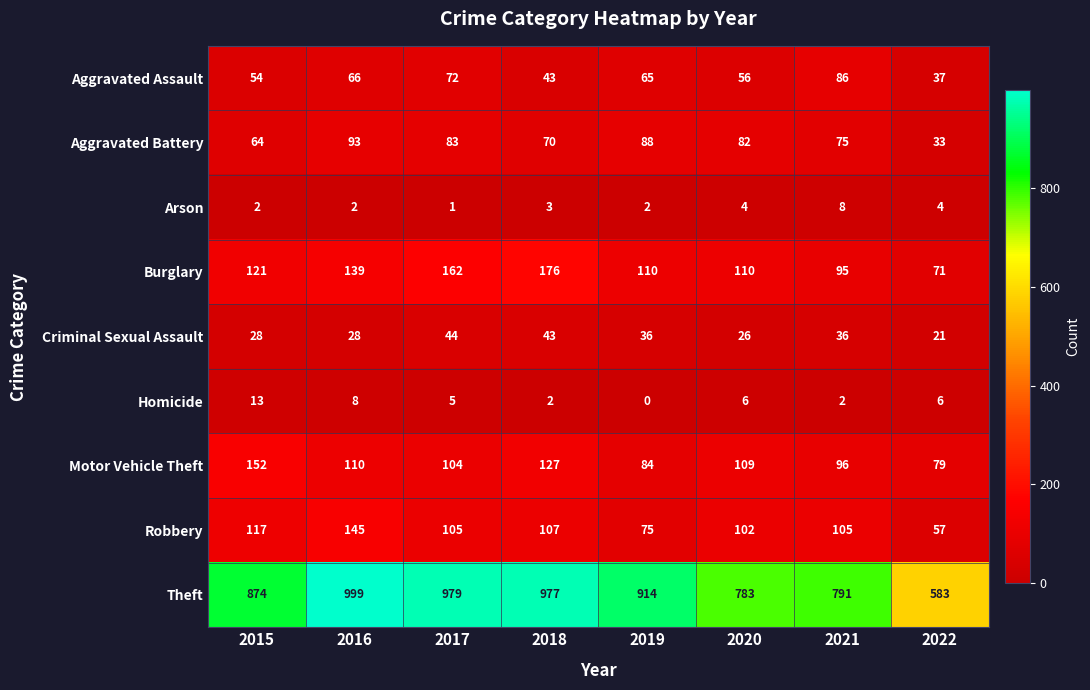

Which series has the largest range (max minus min)?

Theft